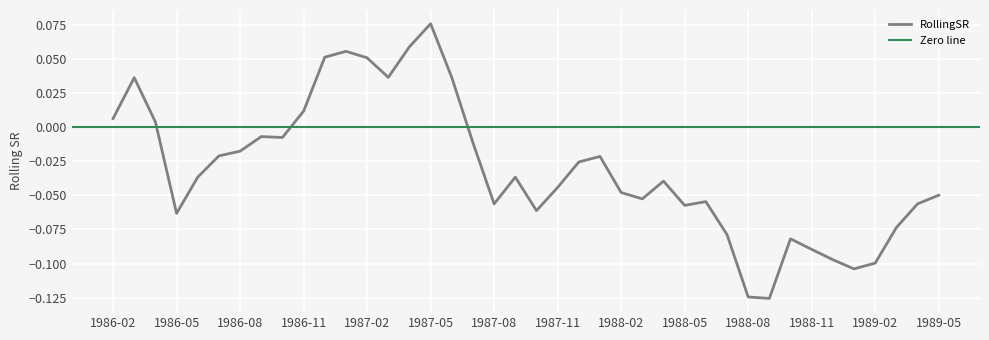

Reading left to right, transcribe all the data shown in this chart.

1986-02=0.0	1986-03=0.0	1986-04=0.0	1986-05=-0.1	1986-06=-0.0	1986-07=-0.0	1986-08=-0.0	1986-09=-0.0	1986-10=-0.0	1986-11=0.0	1986-12=0.1	1987-01=0.1	1987-02=0.1	1987-03=0.0	1987-04=0.1	1987-05=0.1	1987-06=0.0	1987-07=-0.0	1987-08=-0.1	1987-09=-0.0	1987-10=-0.1	1987-11=-0.0	1987-12=-0.0	1988-01=-0.0	1988-02=-0.0	1988-03=-0.1	1988-04=-0.0	1988-05=-0.1	1988-06=-0.1	1988-07=-0.1	1988-08=-0.1	1988-09=-0.1	1988-10=-0.1	1988-11=-0.1	1988-12=-0.1	1989-01=-0.1	1989-02=-0.1	1989-03=-0.1	1989-04=-0.1	1989-05=-0.0